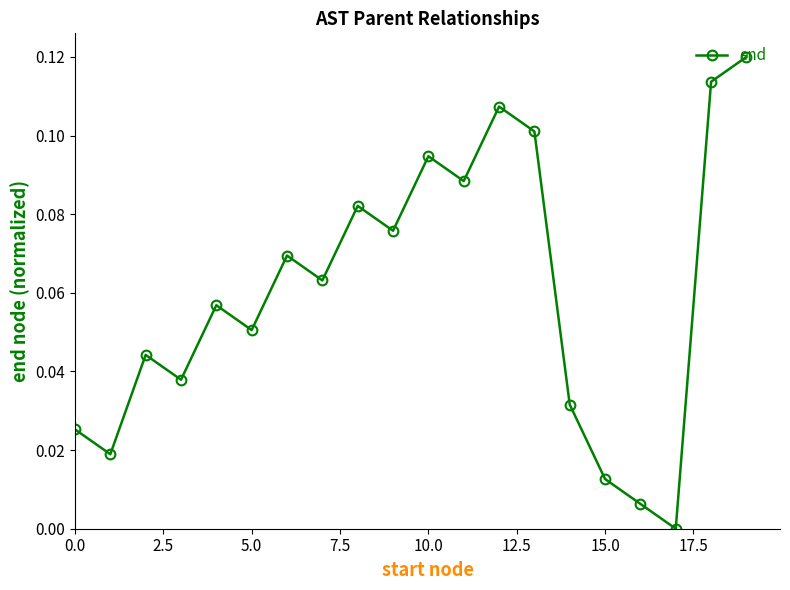

How many categories are shown in the chart?

20